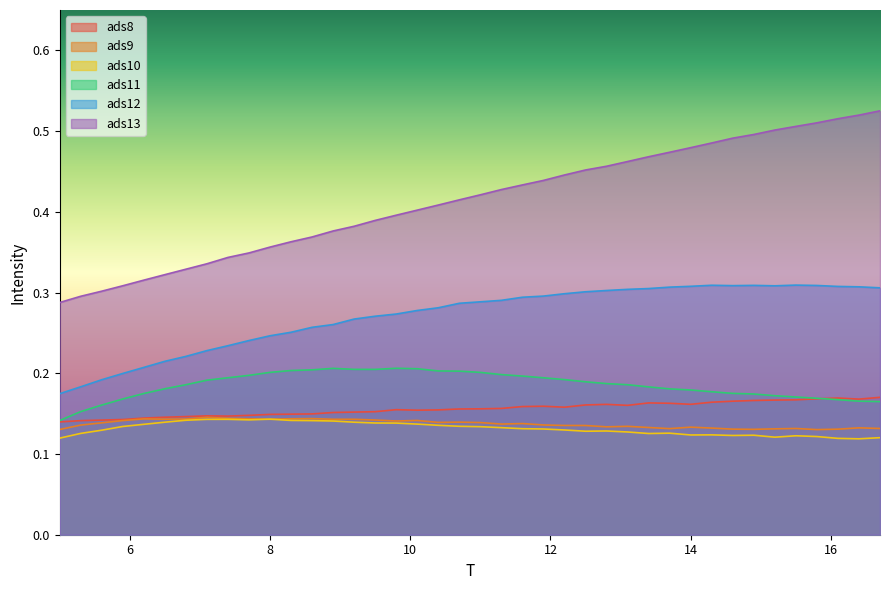

True or false: ads12 and ads11 cross at least once.

False